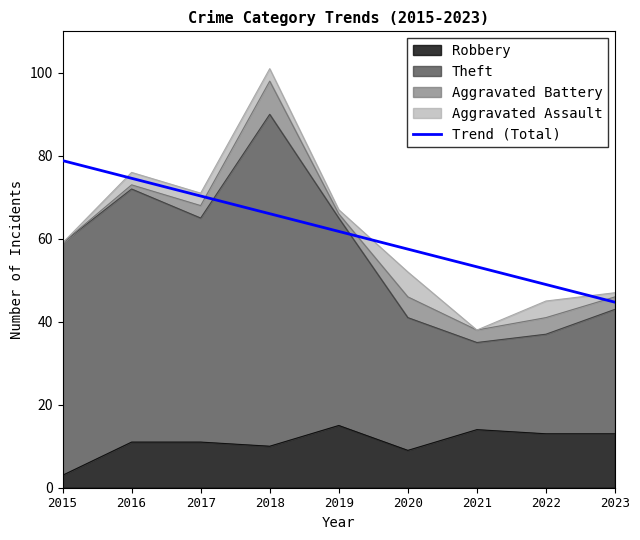

What is the difference between the second highest and second lowest values?

25.6